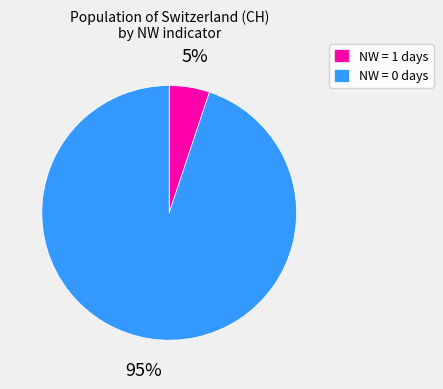

How many segments does this pie chart have?

2